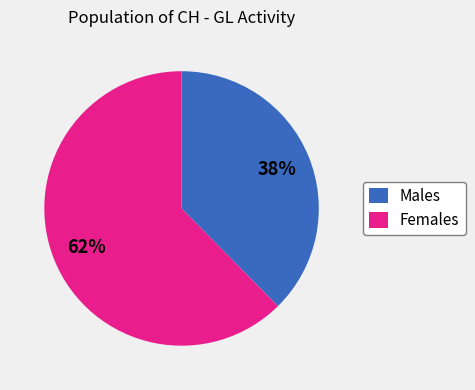

Is there any slice that represents more than half of the pie?

Yes